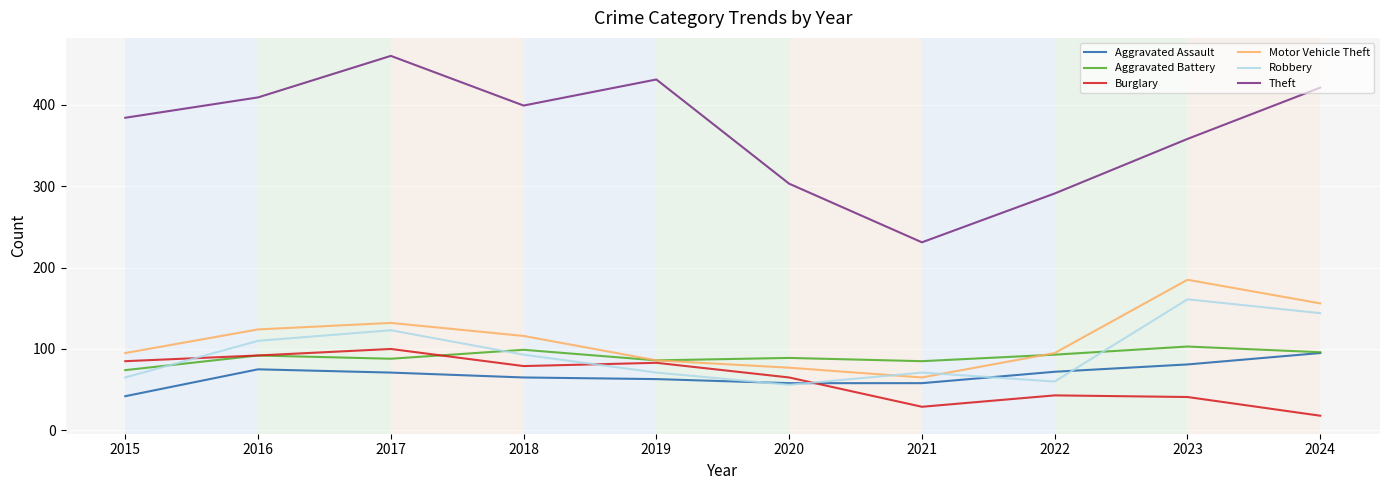

Count the number of data series in this chart.

6